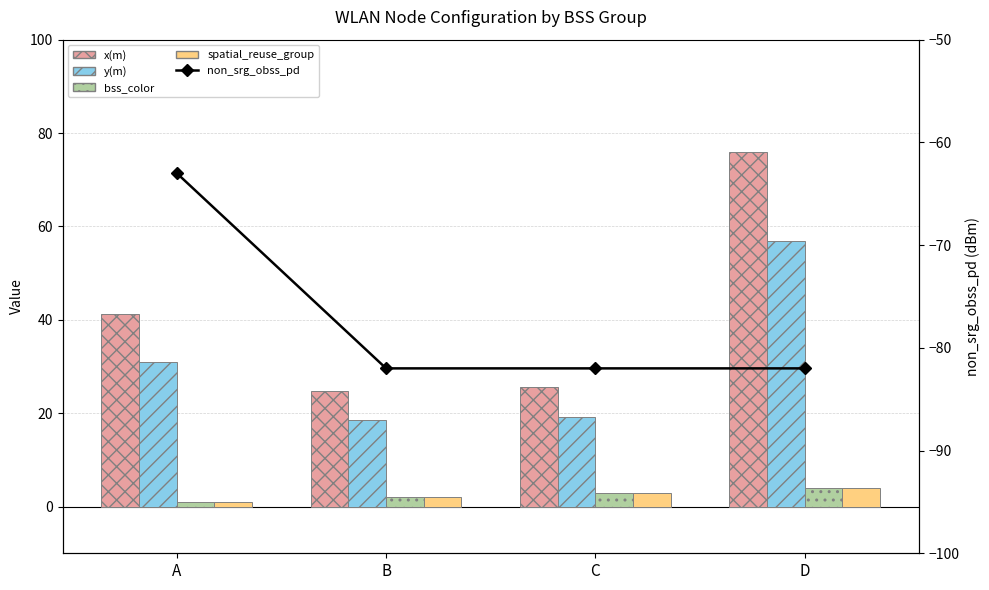

Are the bars horizontal?

No